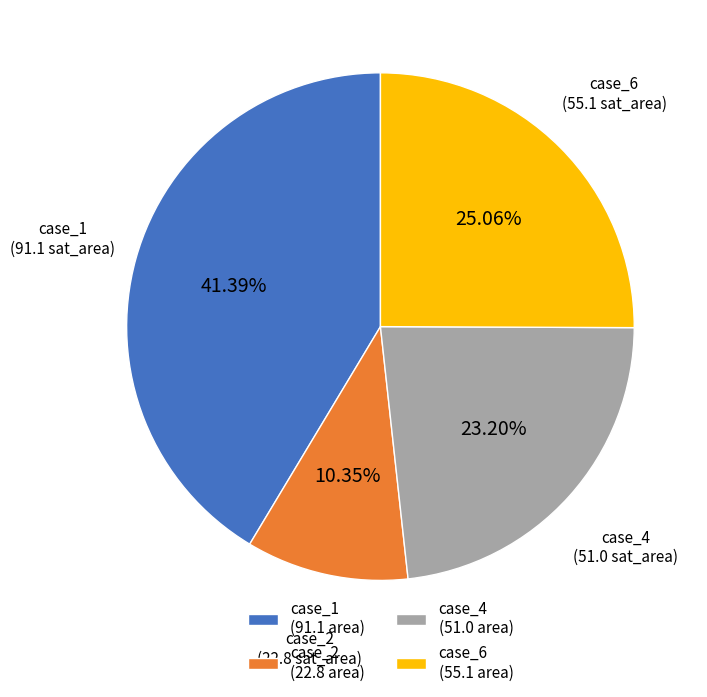

Rank the categories by value from lowest to highest.

case_2 (22.8 area), case_4 (51.0 area), case_6 (55.1 area), case_1 (91.1 area)